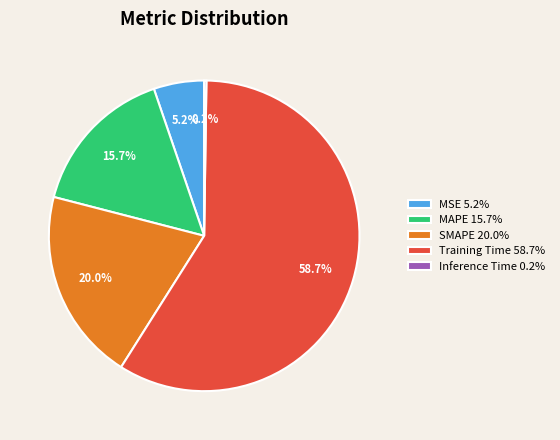

The SMAPE slice represents 20% of the pie. True or false?

True